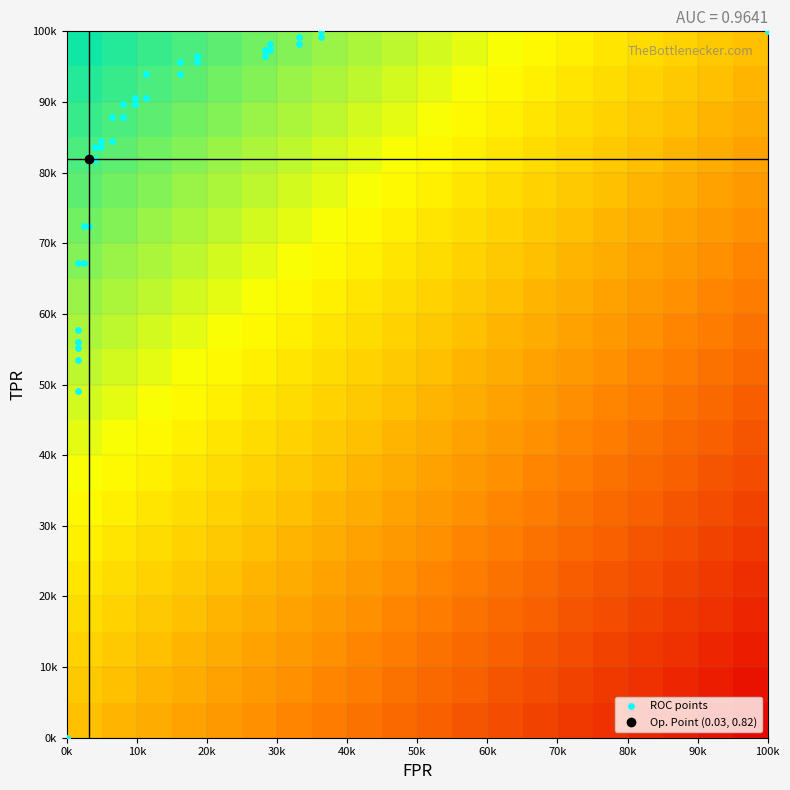

How many series are shown in this chart?

1